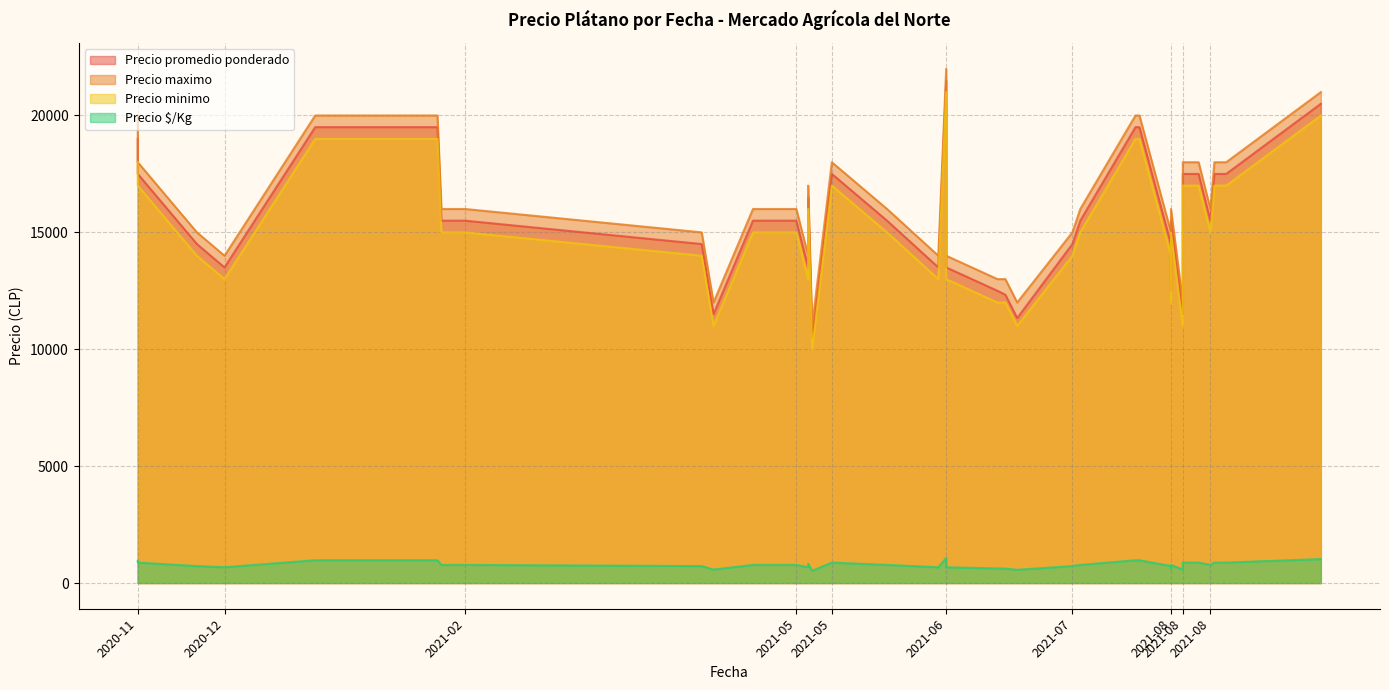

Which category has the lowest value in the Precio promedio ponderado series?

2021-05-14